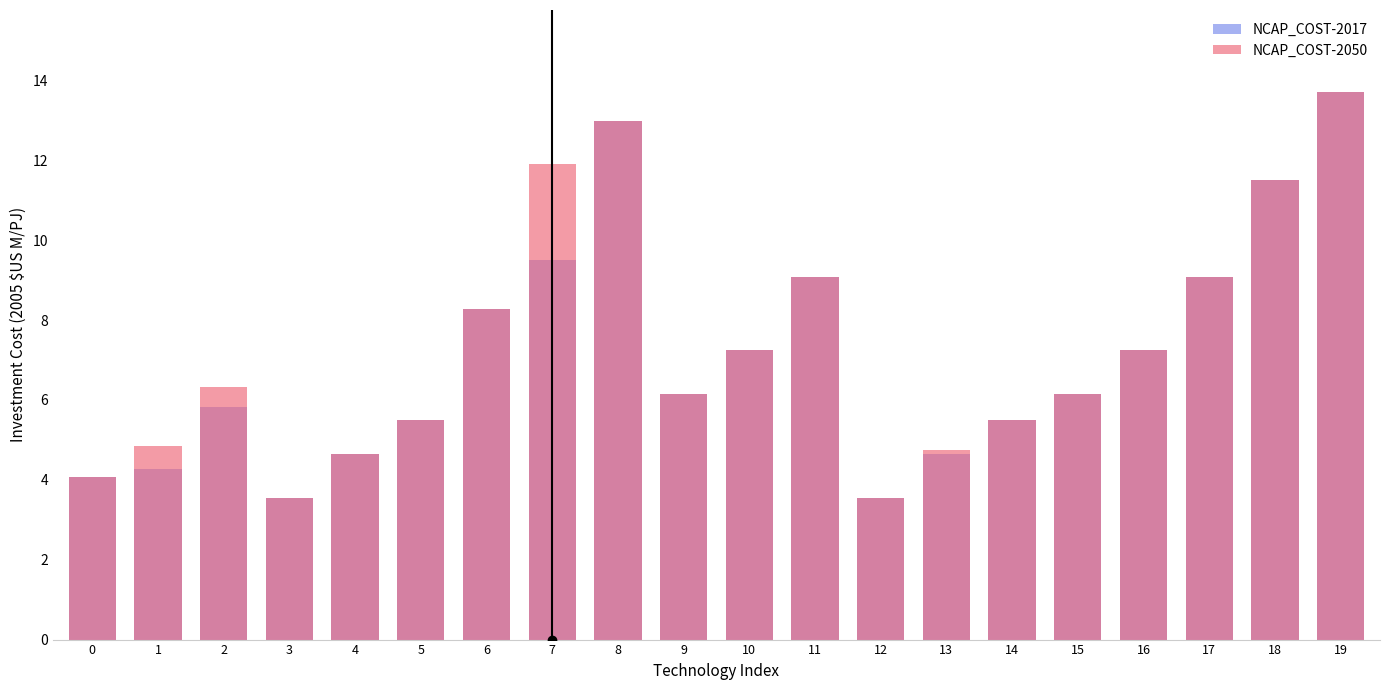

Reading right to left, what are all the values shown in this chart?

NCAP_COST-2017: 19=13.7	18=11.5	17=9.1	16=7.3	15=6.1	14=5.5	13=4.7	12=3.5	11=9.1	10=7.3	9=6.1	8=13.0	7=9.5	6=8.3	5=5.5	4=4.7	3=3.5	2=5.8	1=4.3	0=4.1
NCAP_COST-2050: 19=13.7	18=11.5	17=9.1	16=7.3	15=6.1	14=5.5	13=4.7	12=3.5	11=9.1	10=7.3	9=6.1	8=13.0	7=11.9	6=8.3	5=5.5	4=4.7	3=3.5	2=6.3	1=4.8	0=4.1